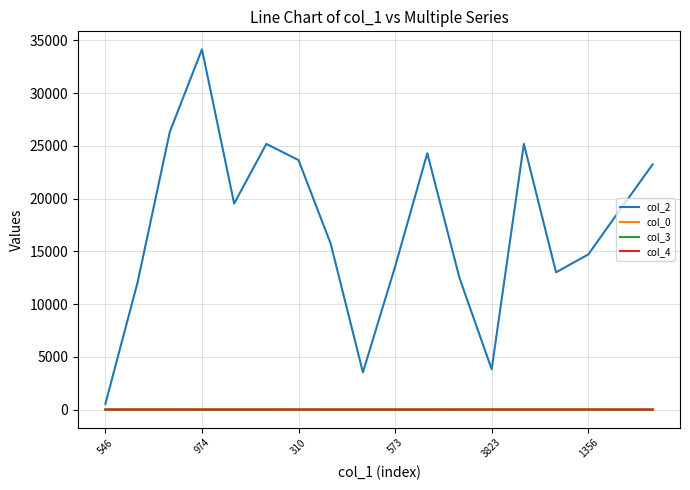

Which series has the largest range (max minus min)?

col_2